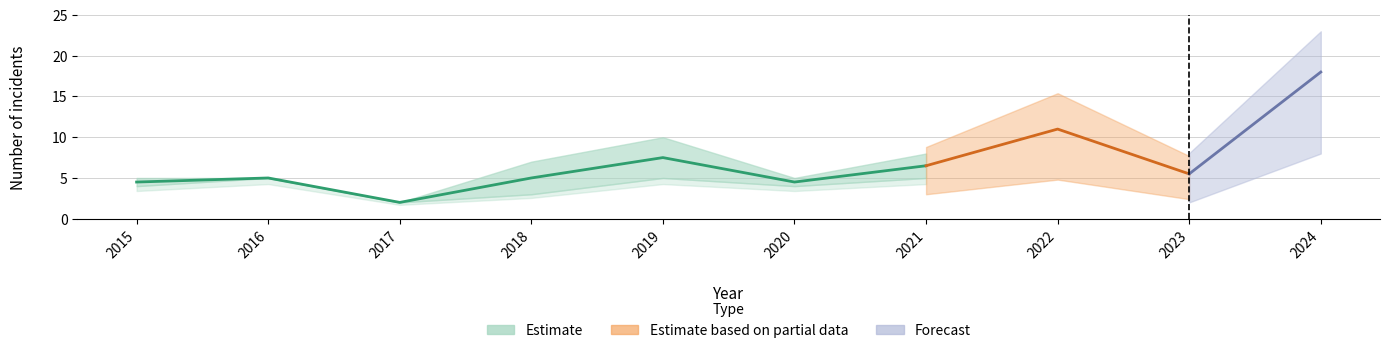

How many interior local peaks does the Robbery series have?

3